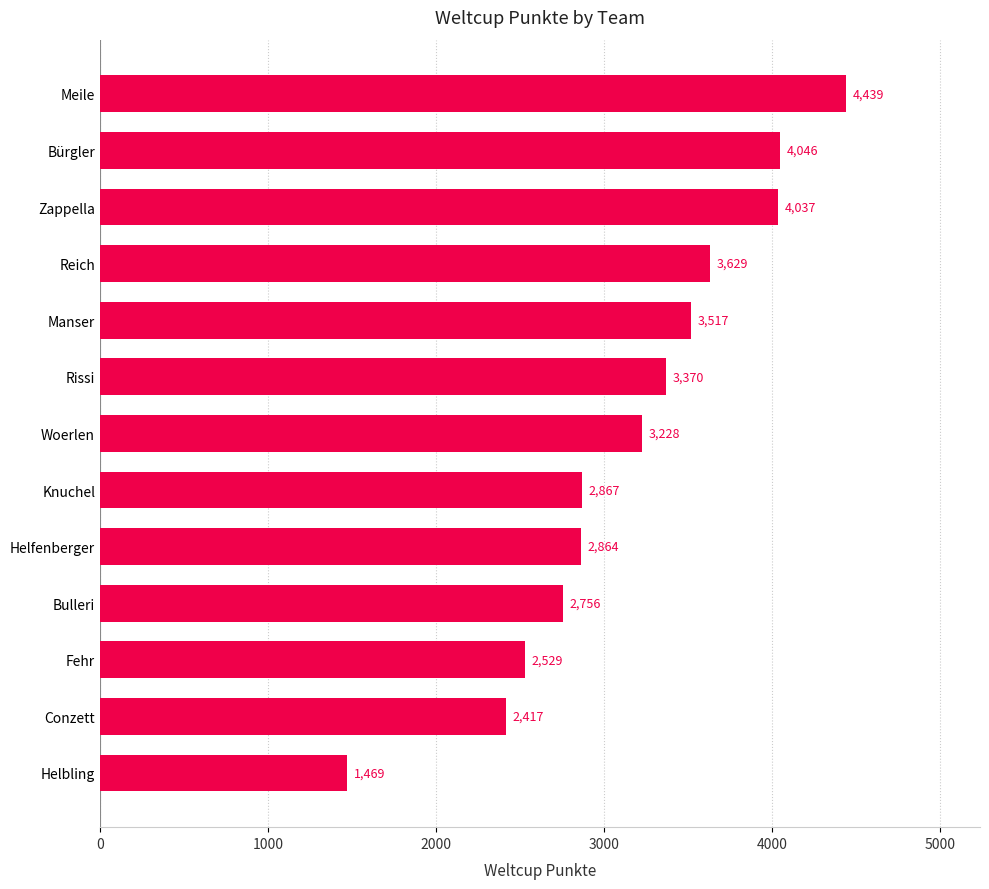

What is the difference between the second highest and minimum values?

2577